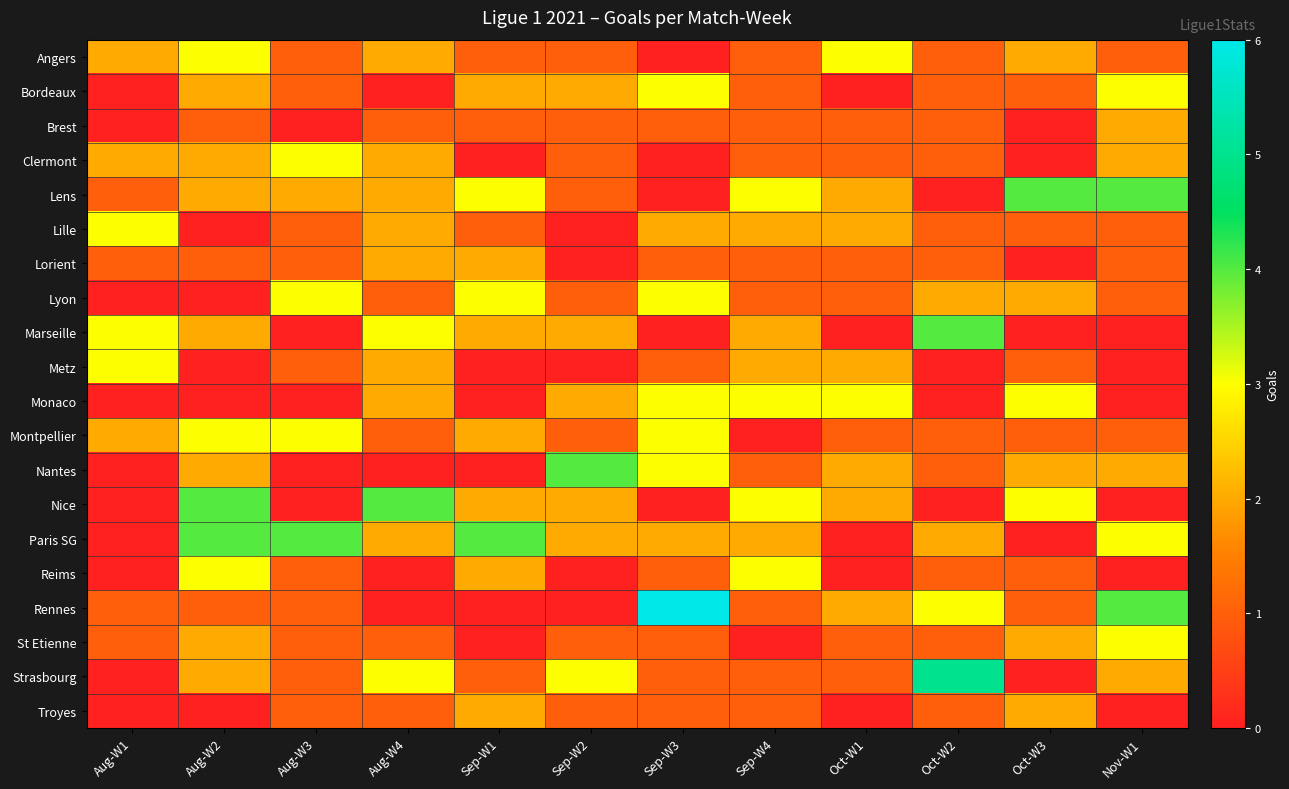

Rank the series by their maximum value, from highest to lowest.

Rennes, Strasbourg, Lens, Marseille, Nantes, Nice, Paris SG, Angers, Bordeaux, Clermont, Lille, Lyon, Metz, Monaco, Montpellier, Reims, St Etienne, Brest, Lorient, Troyes